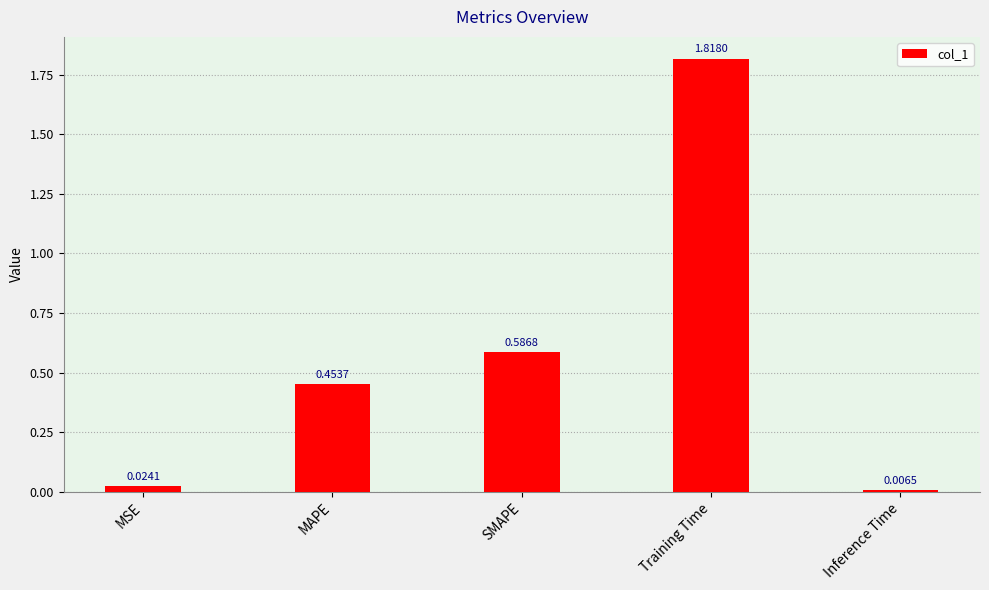

What is the label of the 1st bar from the left?

MSE